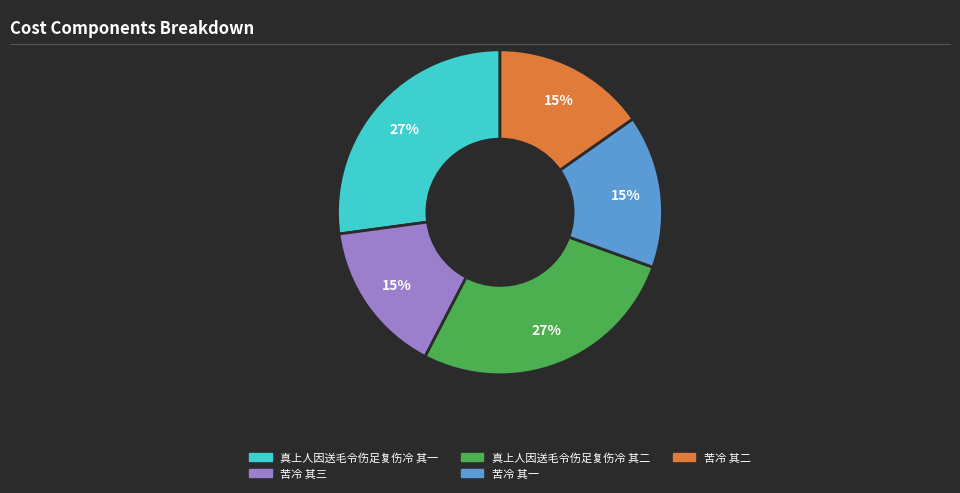

What is the ratio of the value at 苦冷 其一 to the value at 苦冷 其三?

1.0